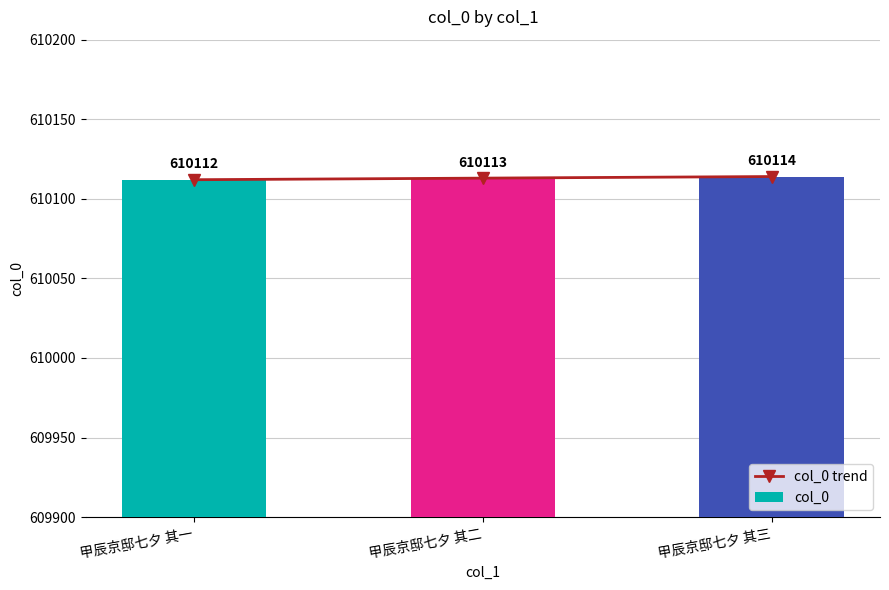

Rank the categories by col_0 value from lowest to highest.

甲辰京邸七夕 其一, 甲辰京邸七夕 其二, 甲辰京邸七夕 其三